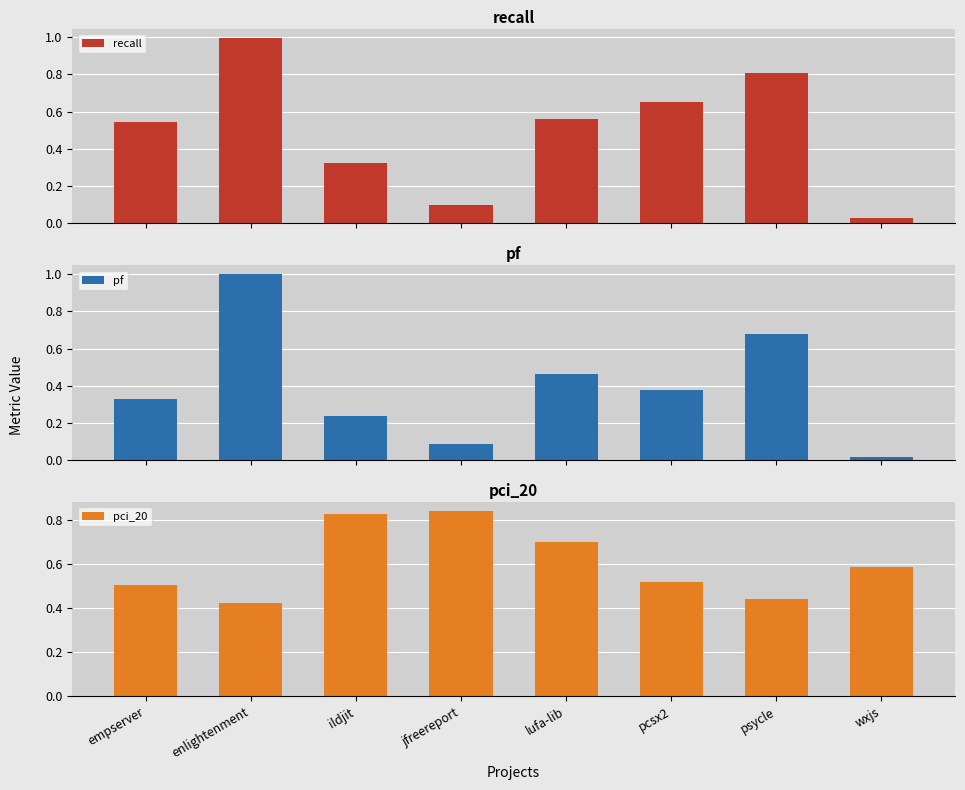

Rank the series by their average value, from highest to lowest.

pci_20, recall, pf